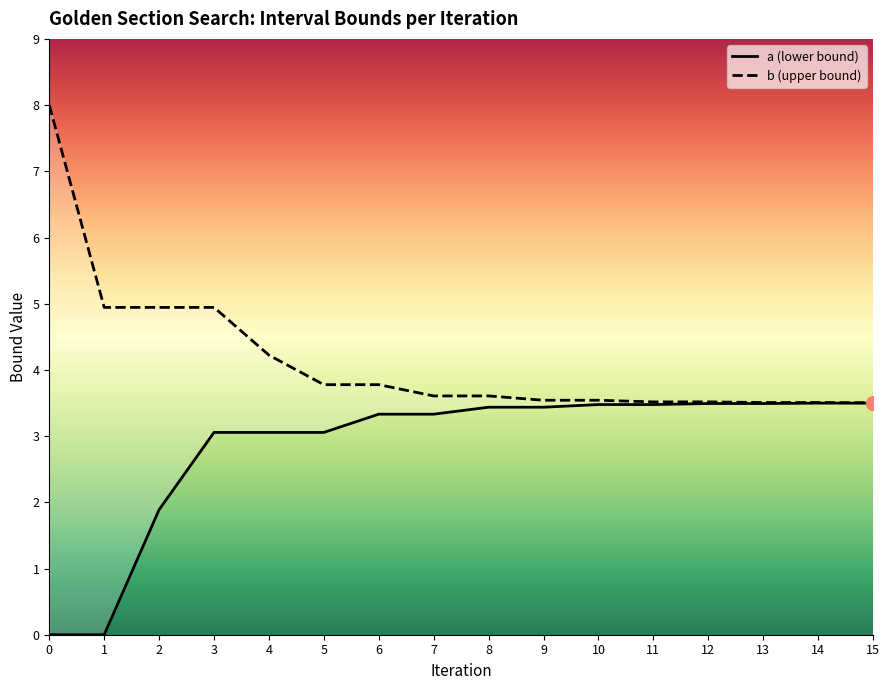

List the series in order of their overall mean, lowest first.

a, b